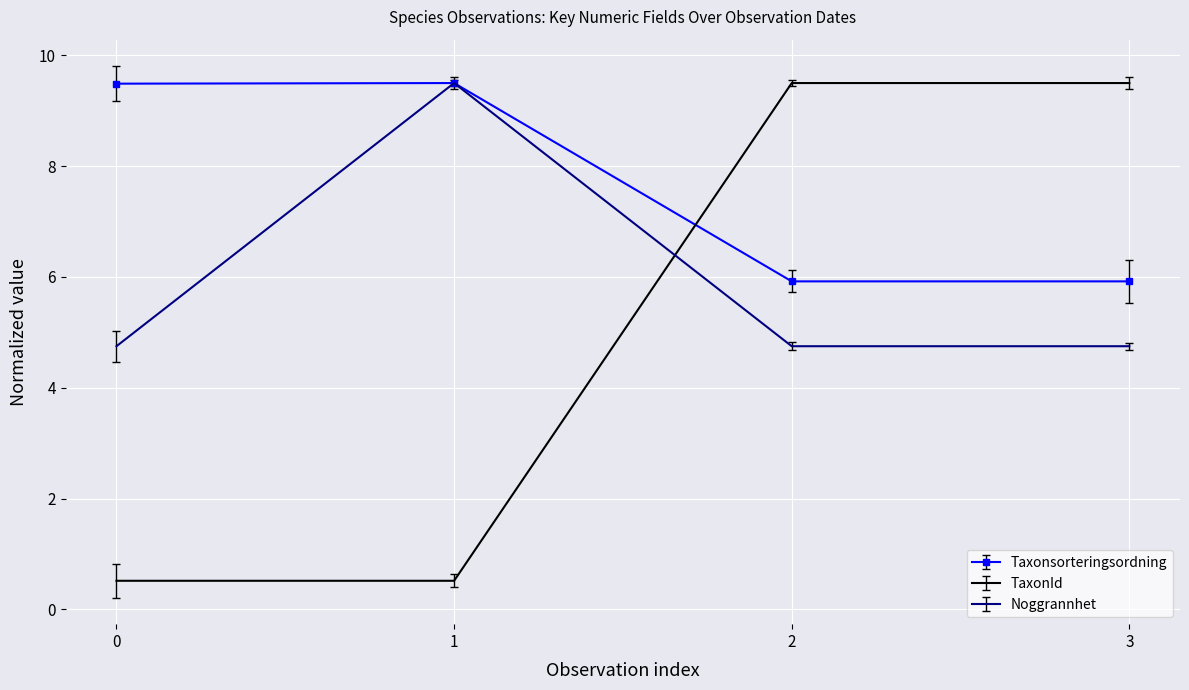

True or false: Noggrannhet has more than 1 interior local peaks.

False